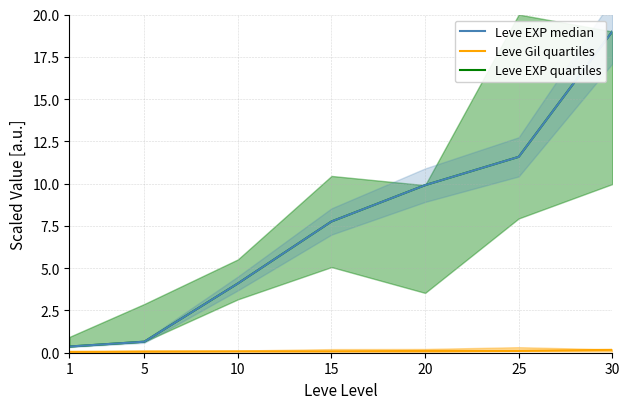

How many values are below 7?

3